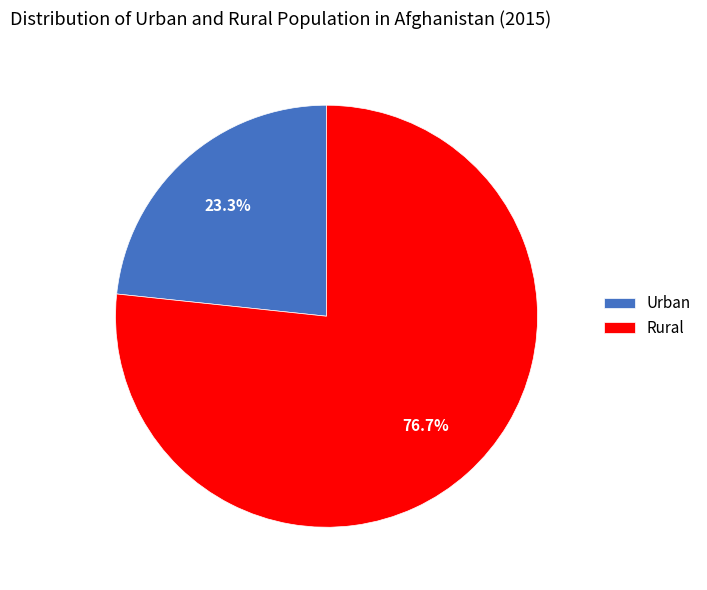

Which slice is the smallest?

Urban